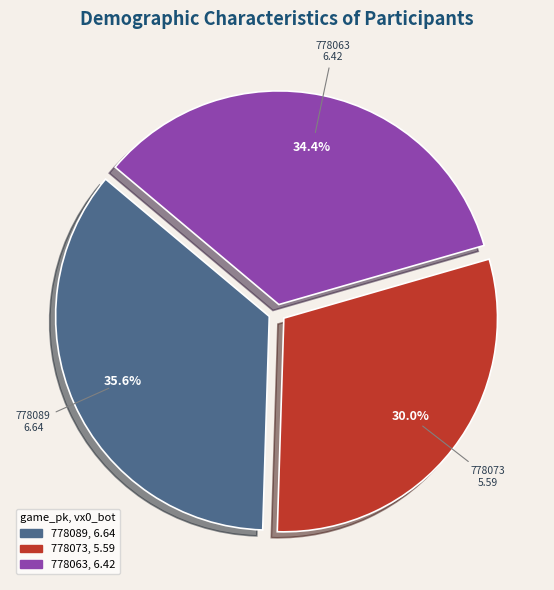

How many slices are in this pie chart?

3